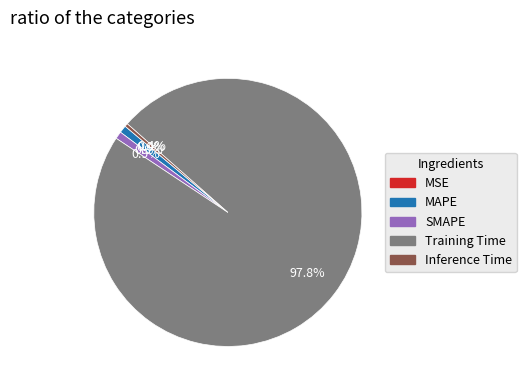

To the nearest percent, what portion does MAPE represent?

1%